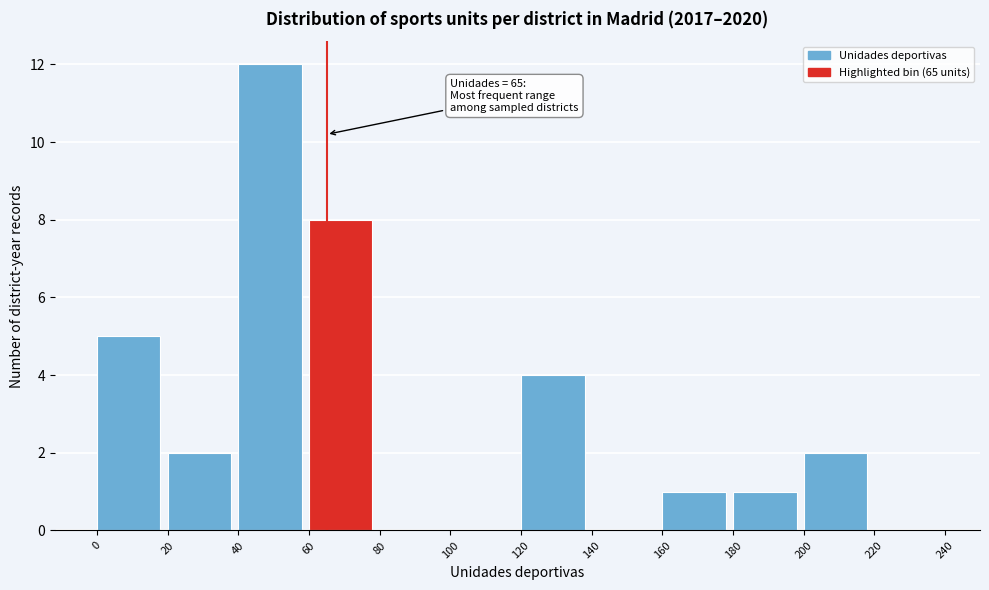

Which range on the x-axis has the tallest bar?

40 to 60